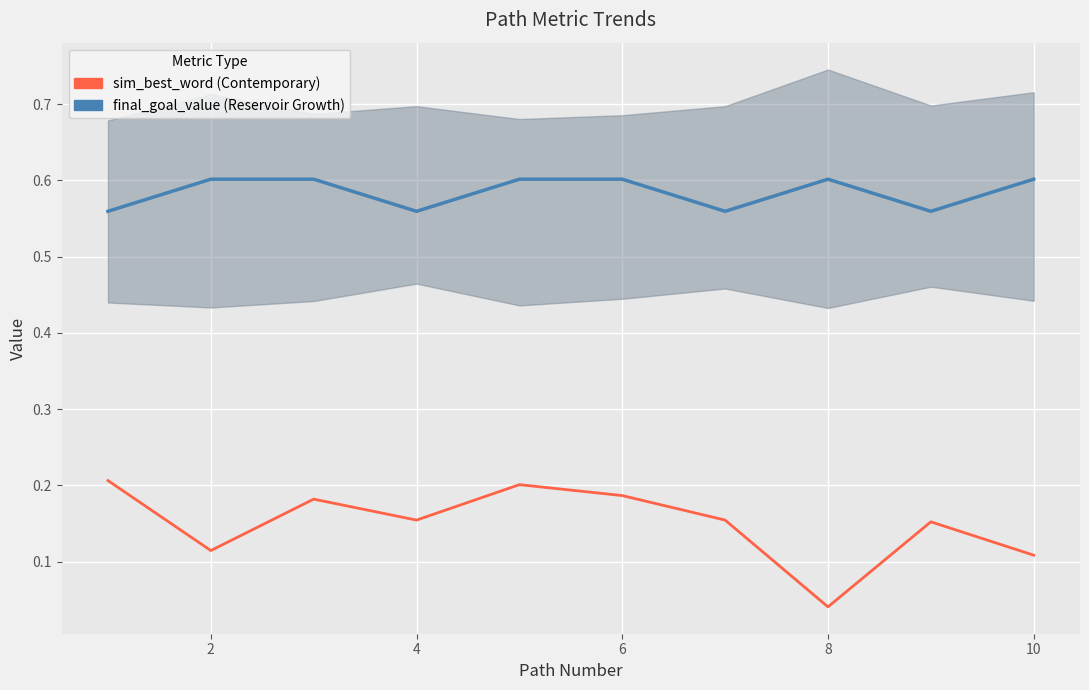

How many series are shown in this chart?

2